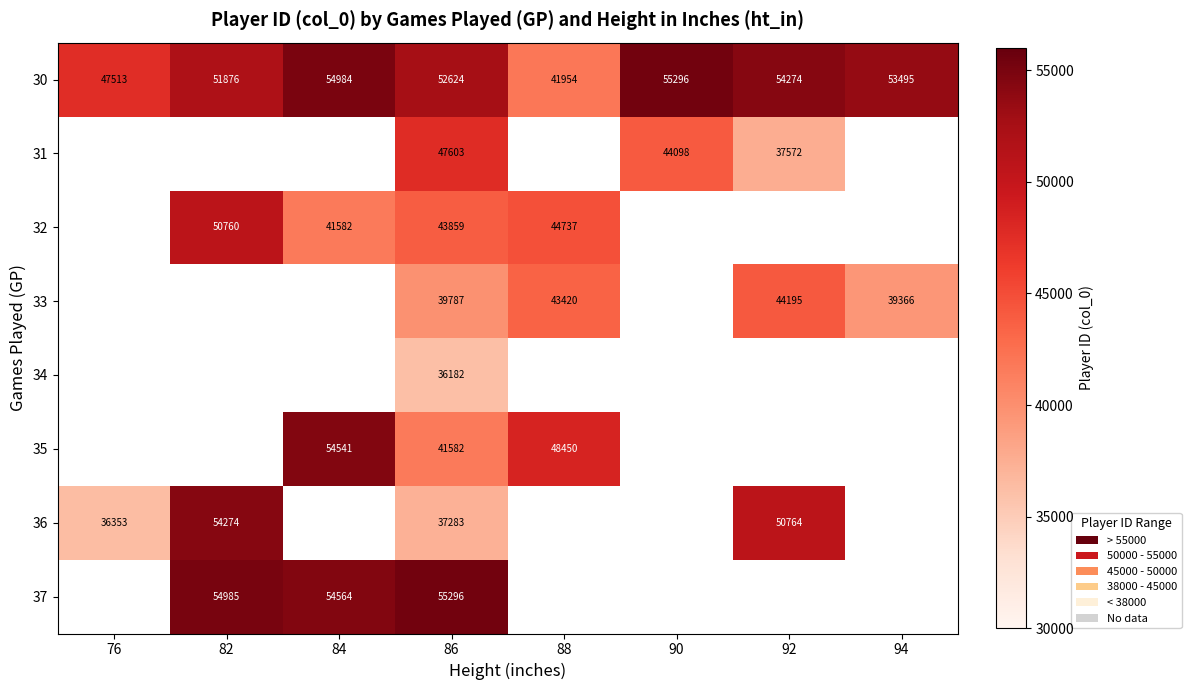

At 86, list the series in order from largest to smallest.

37, 30, 31, 32, 35, 33, 36, 34